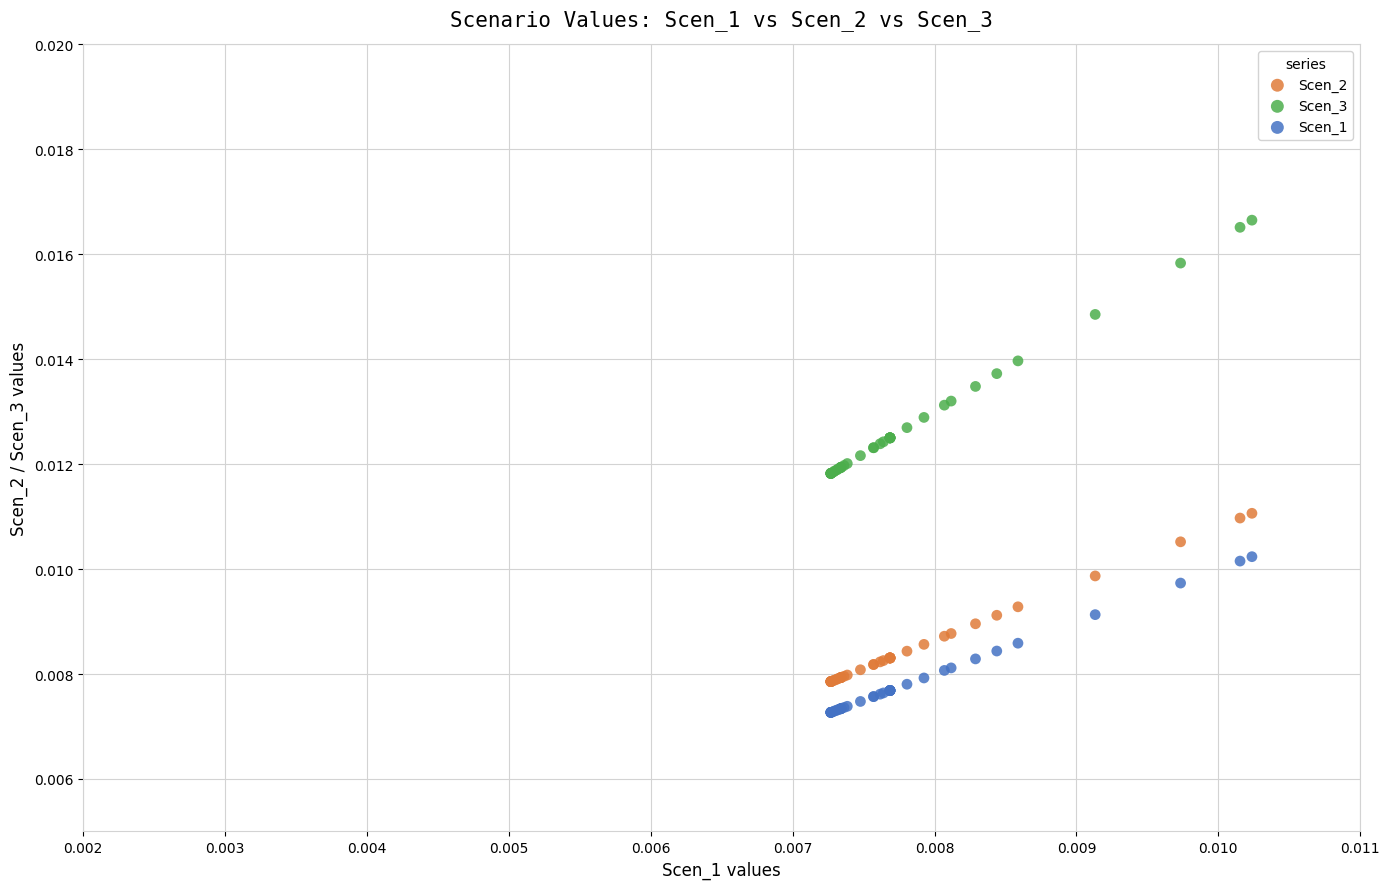

Which series has the widest spread of Y values?

Scen_3